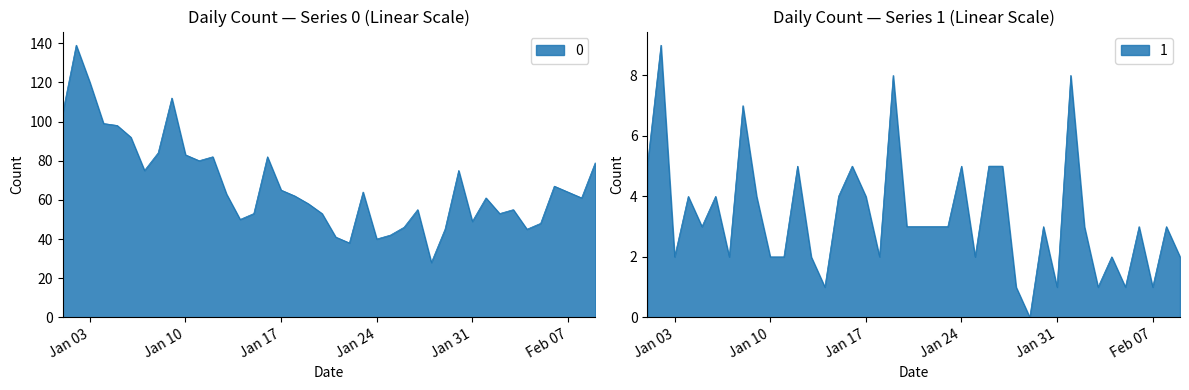

True or false: 0 and 1 intersect in this chart.

False